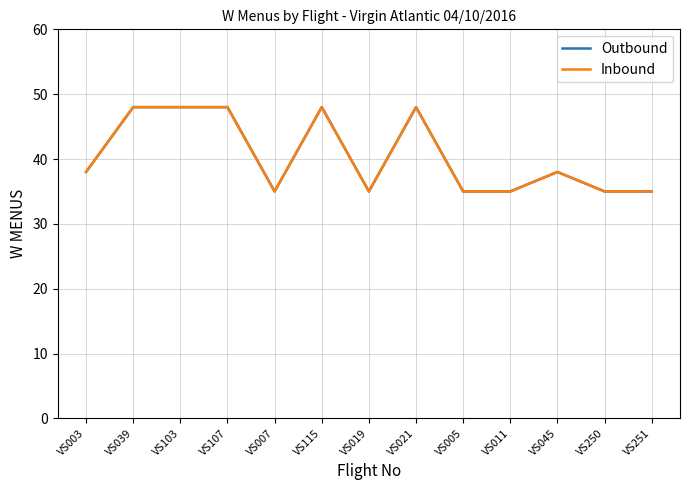

What is the label of the 5th point from the left?

VS007